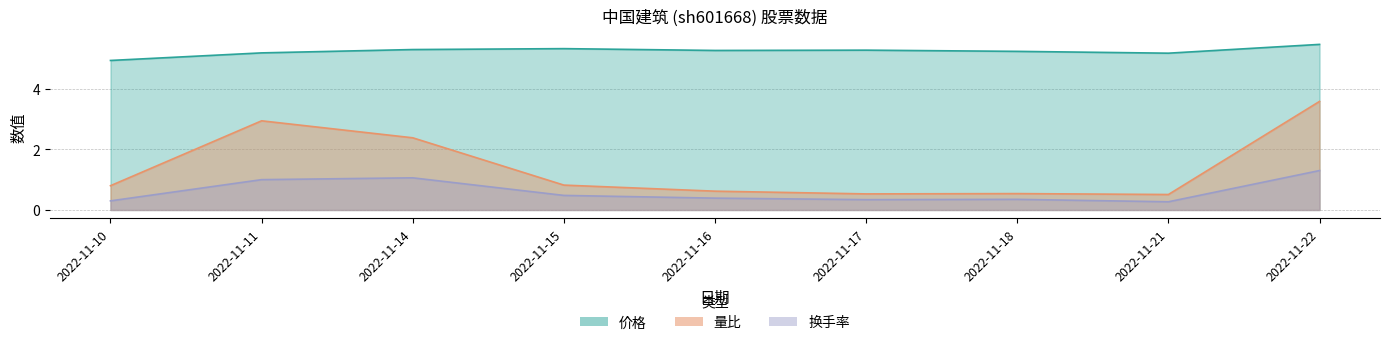

What is the sum of the 价格 values at 2022-11-16 and 2022-11-18?

10.5